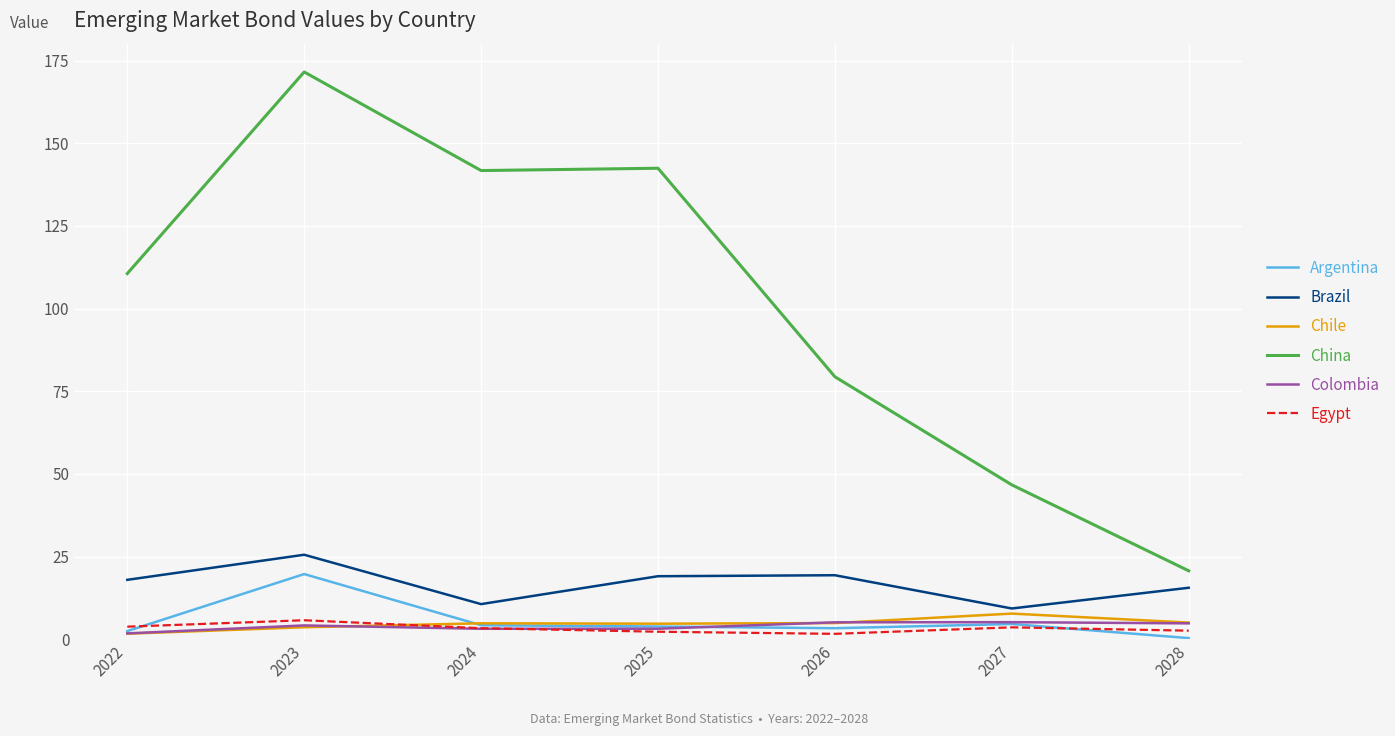

True or false: China has a value of 109.5 at 2026.

False